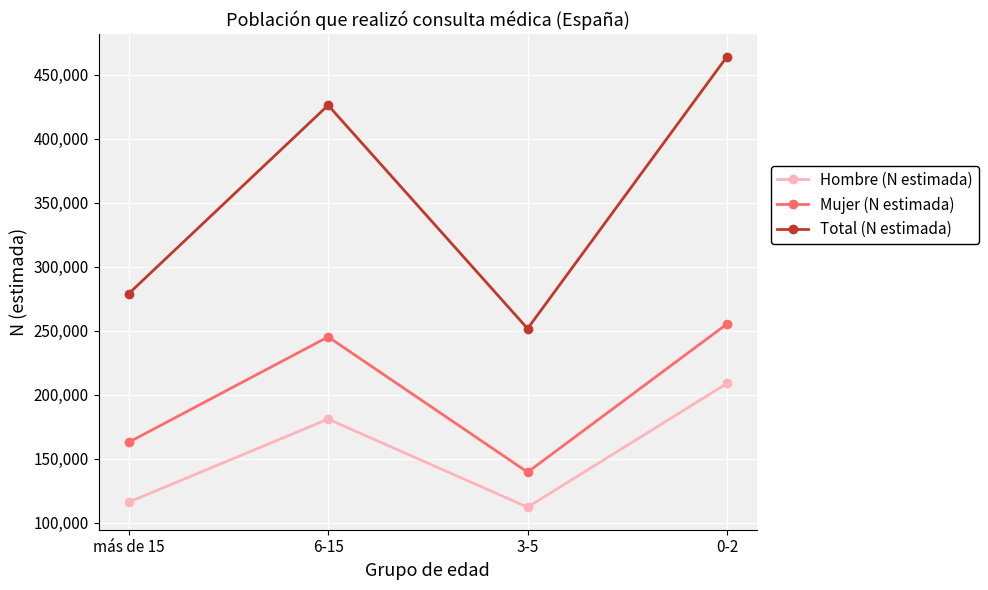

True or false: Hombre (N estimada) and Mujer (N estimada) cross at least once.

False